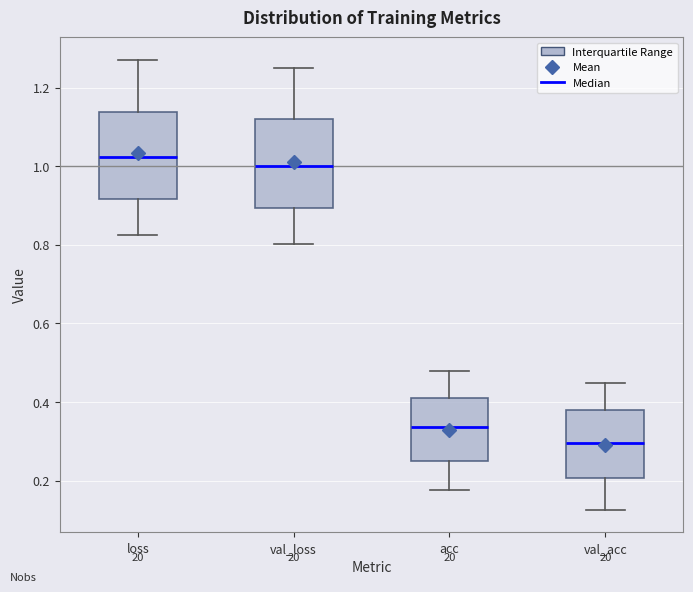

Which box's median line is the lowest?

val_acc